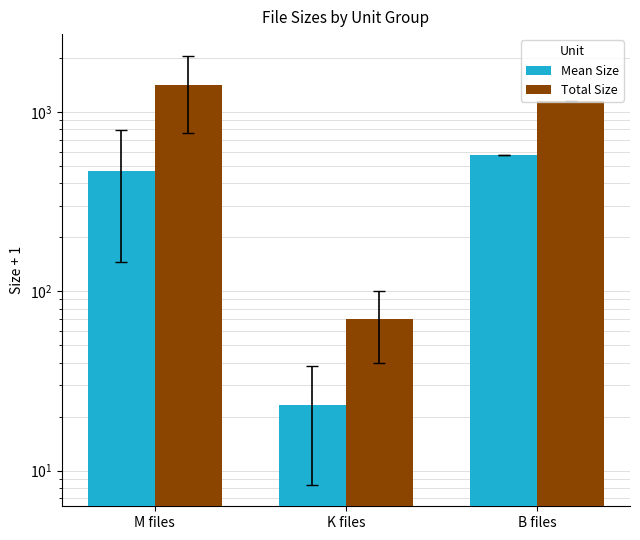

What is the sum of the Mean Size values at K files and M files?

493.8